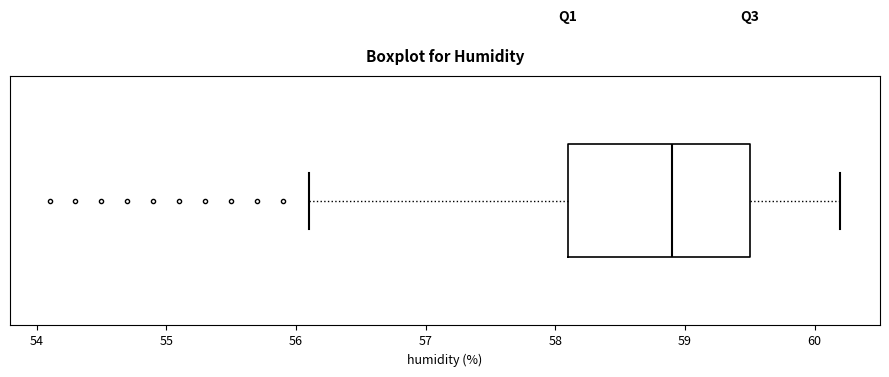

Where does the median line of the box sit on the x-axis? The values are not printed on the chart, so give them approximately, as read against the axis.

58.9